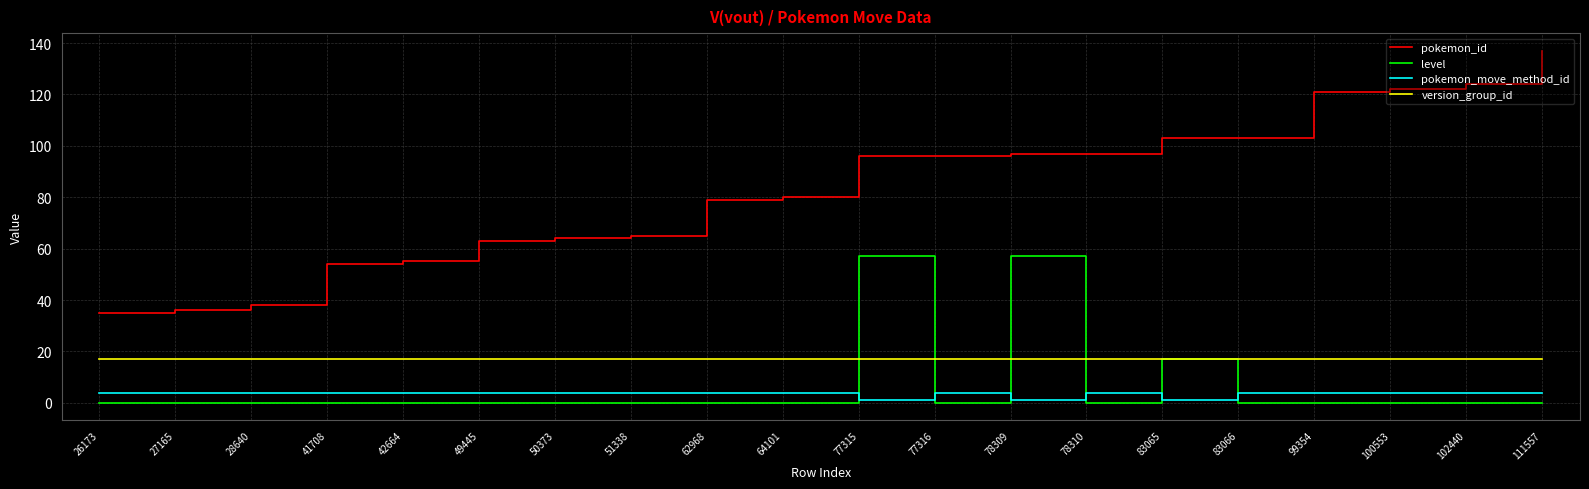

What is the spread (max minus min) of values at 49445?

63